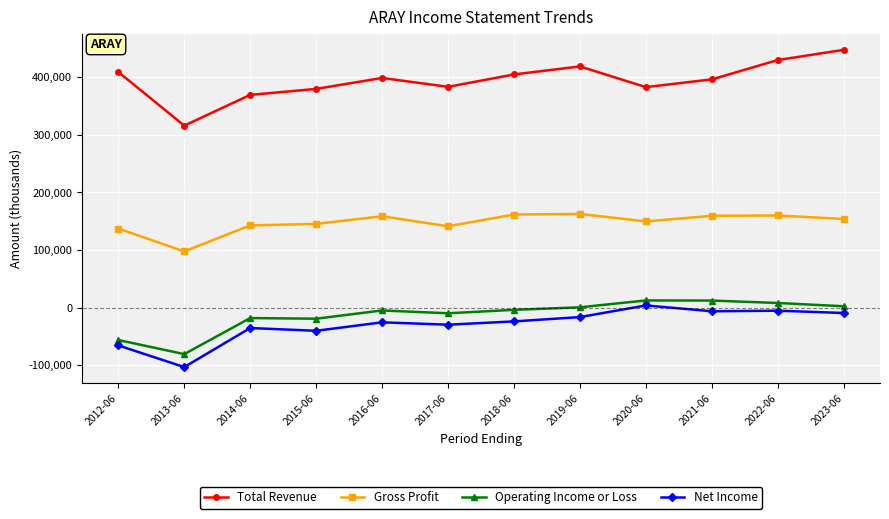

List the series in order of their peak value, highest first.

Total Revenue, Gross Profit, Operating Income or Loss, Net Income